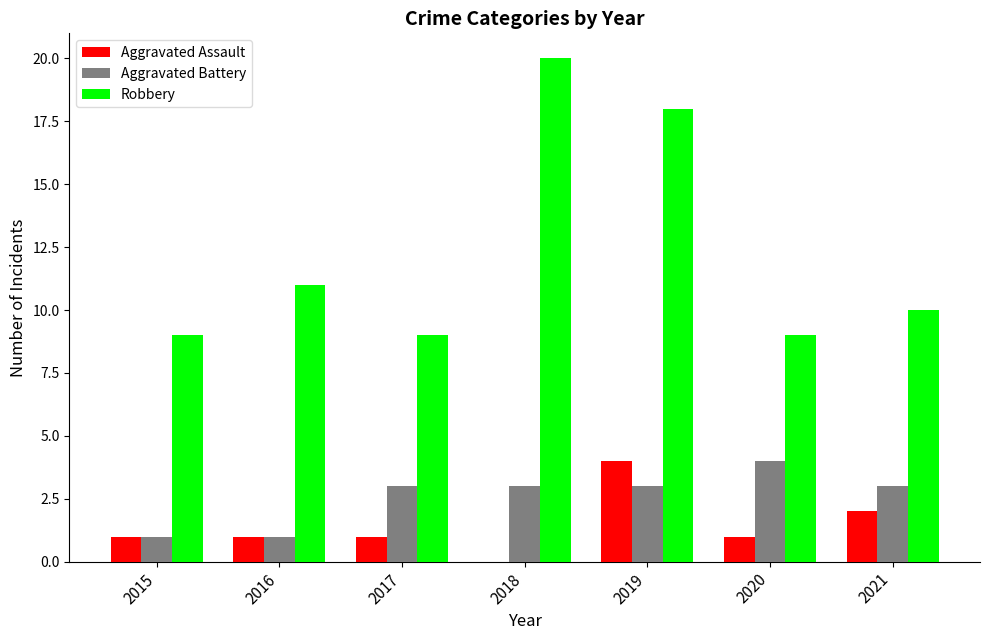

The Aggravated Battery series shows 5 at 2017. True or false?

False